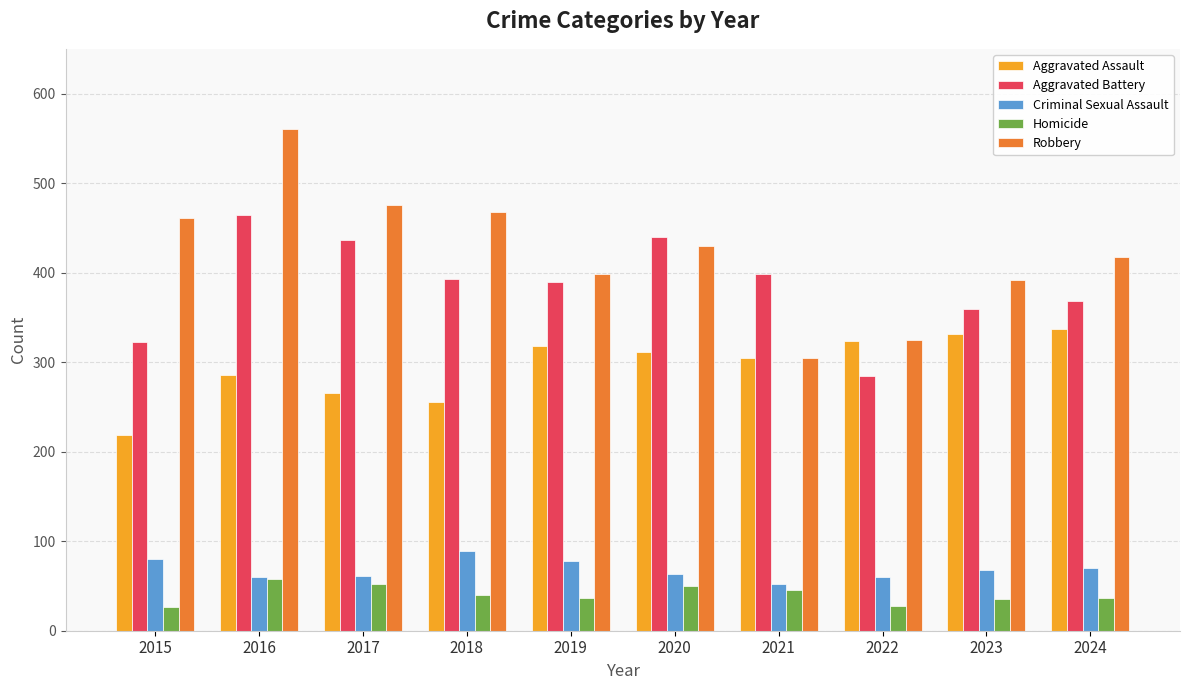

Is the value of Aggravated Battery at 2018 greater than the value of Criminal Sexual Assault at 2018?

Yes